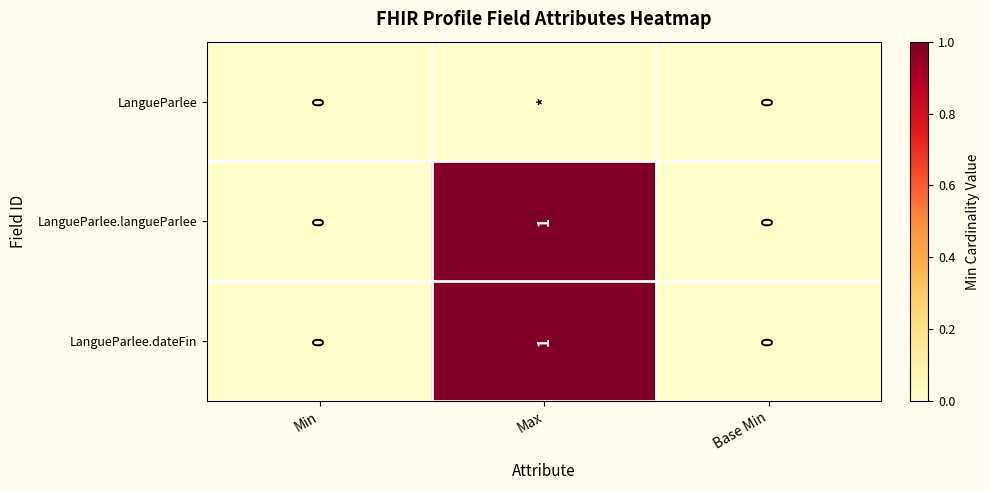

The value of LangueParlee.dateFin at Base Min is 0. True or false?

True